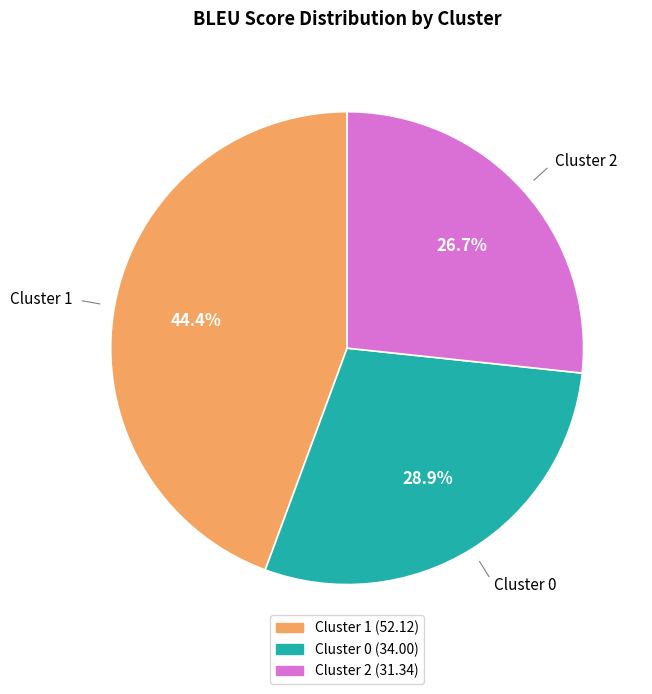

Count the number of slices in the pie.

3